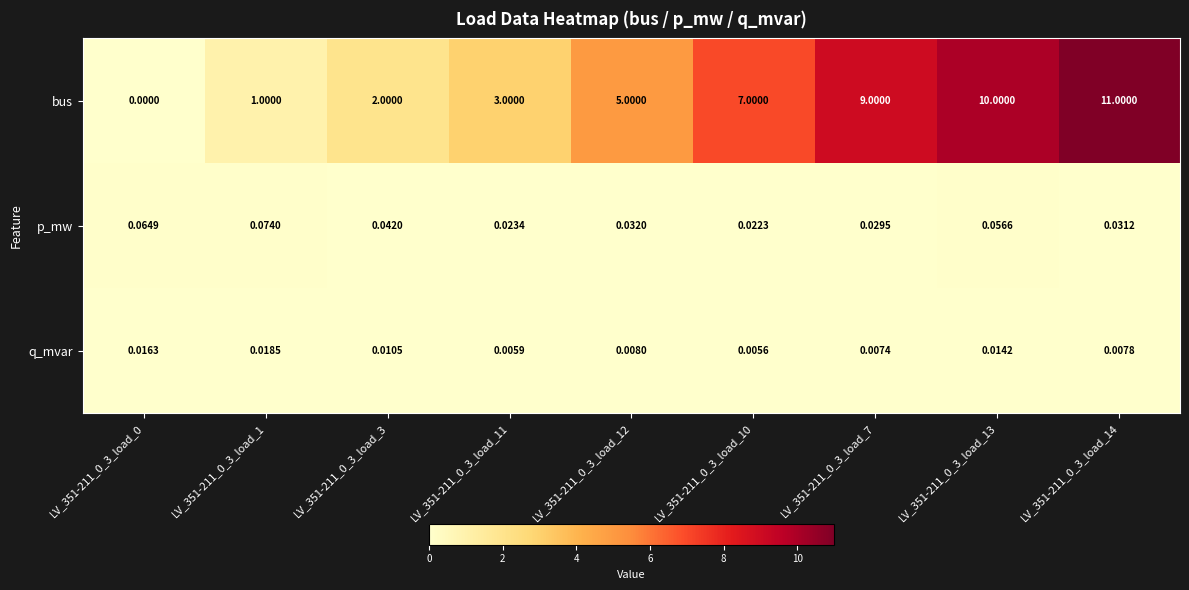

Rank the series by their maximum value, from lowest to highest.

q_mvar, p_mw, bus